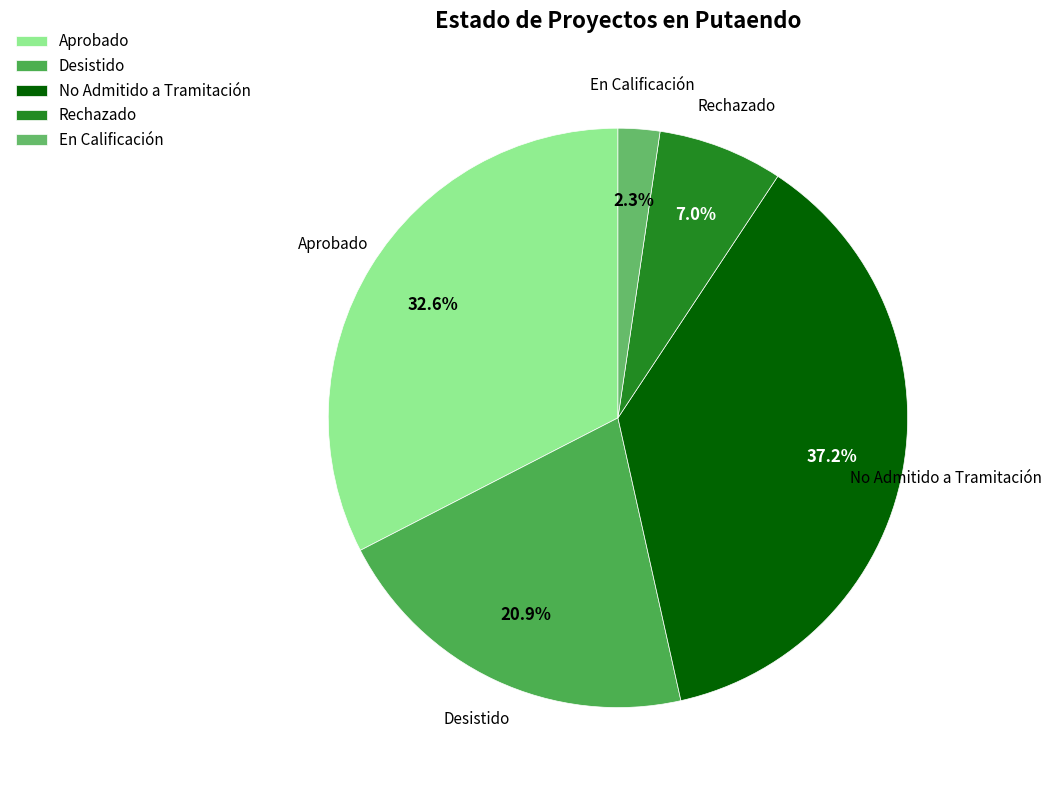

Combined, do En Calificación and Rechazado account for over 50%?

No